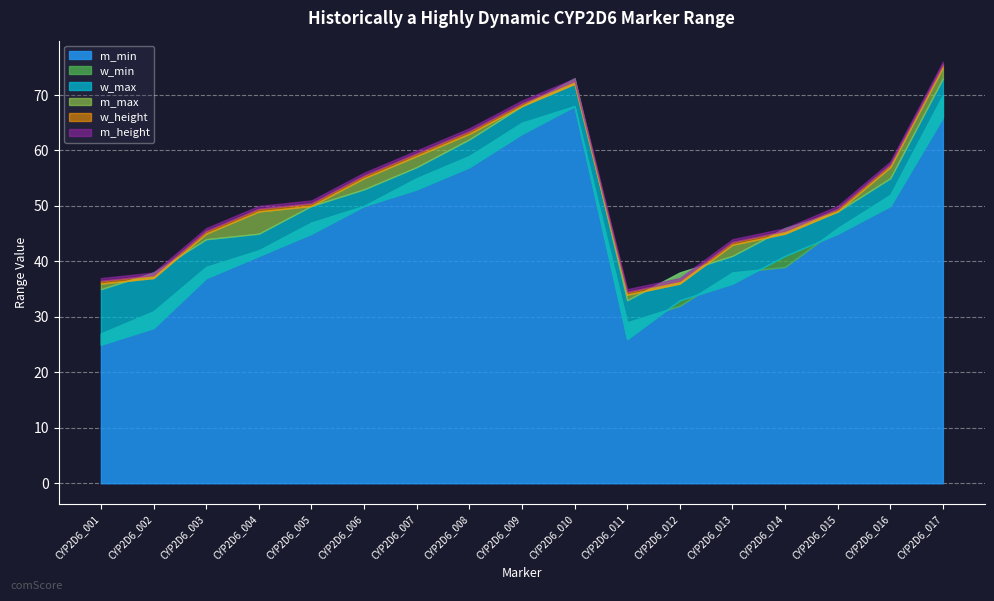

What is the difference between the maximum and minimum values in the m_max series?

41